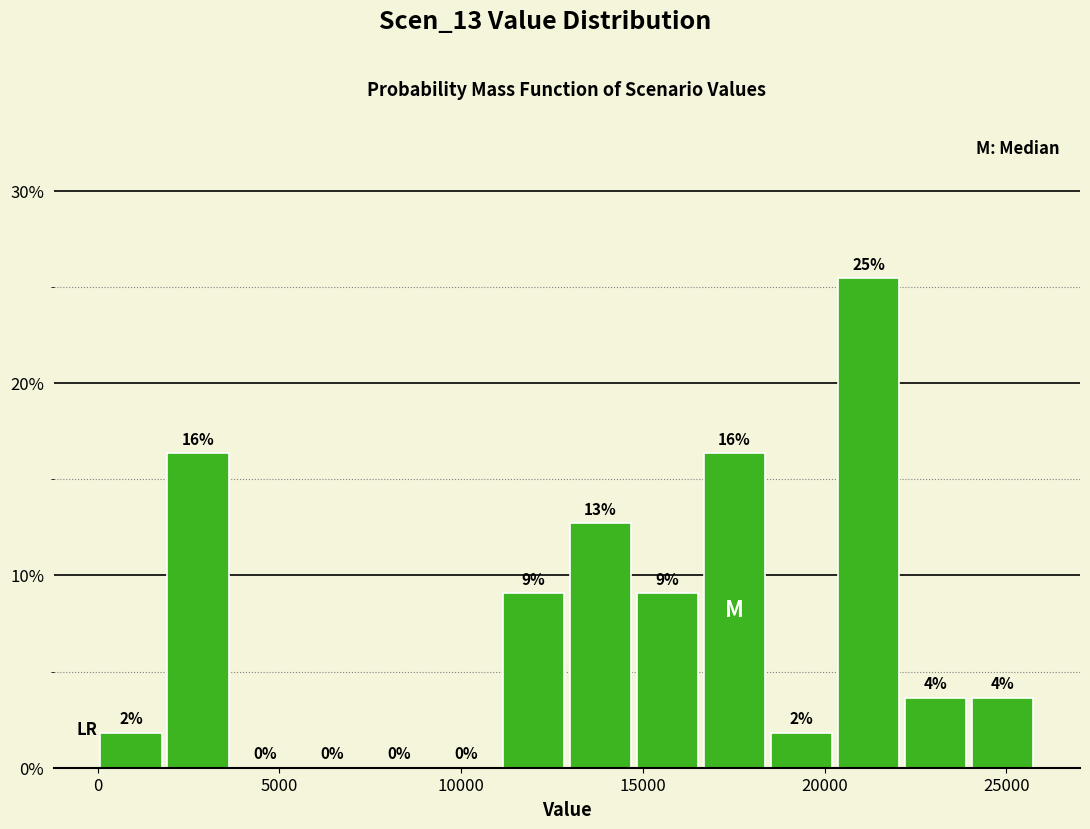

Around what value on the x-axis is the tallest bar? Give the approximate position of its centre, as read against the axis.

21000